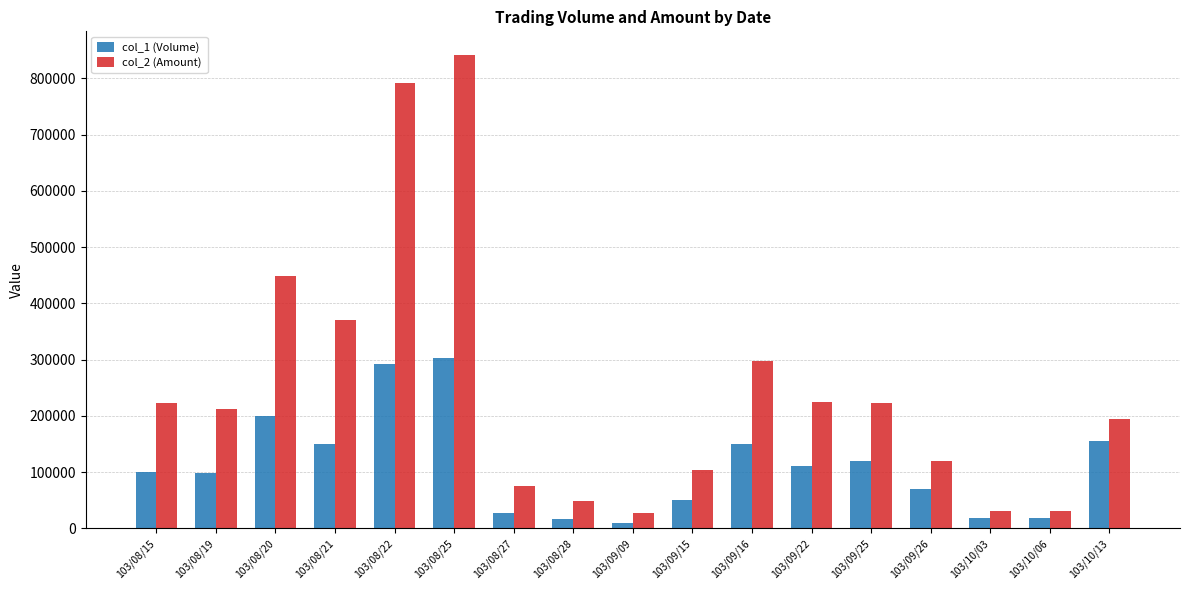

What is the approximate value of col_1 (Volume) at 103/09/22, to the nearest 100?

110000